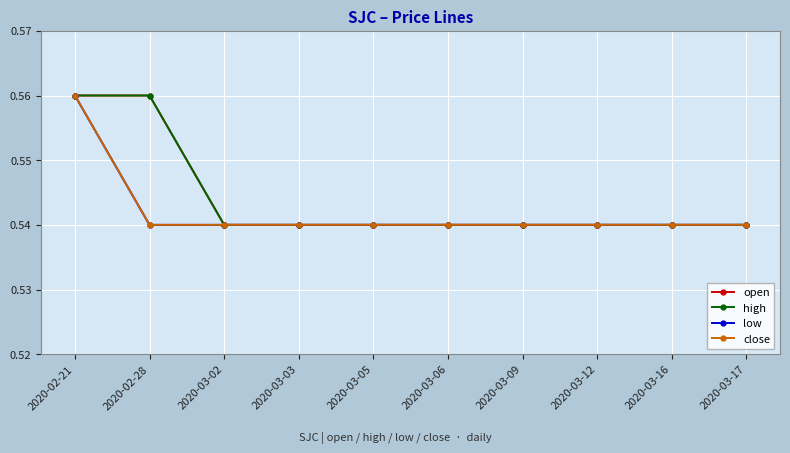

At which label is close closest to 0?

2020-02-28